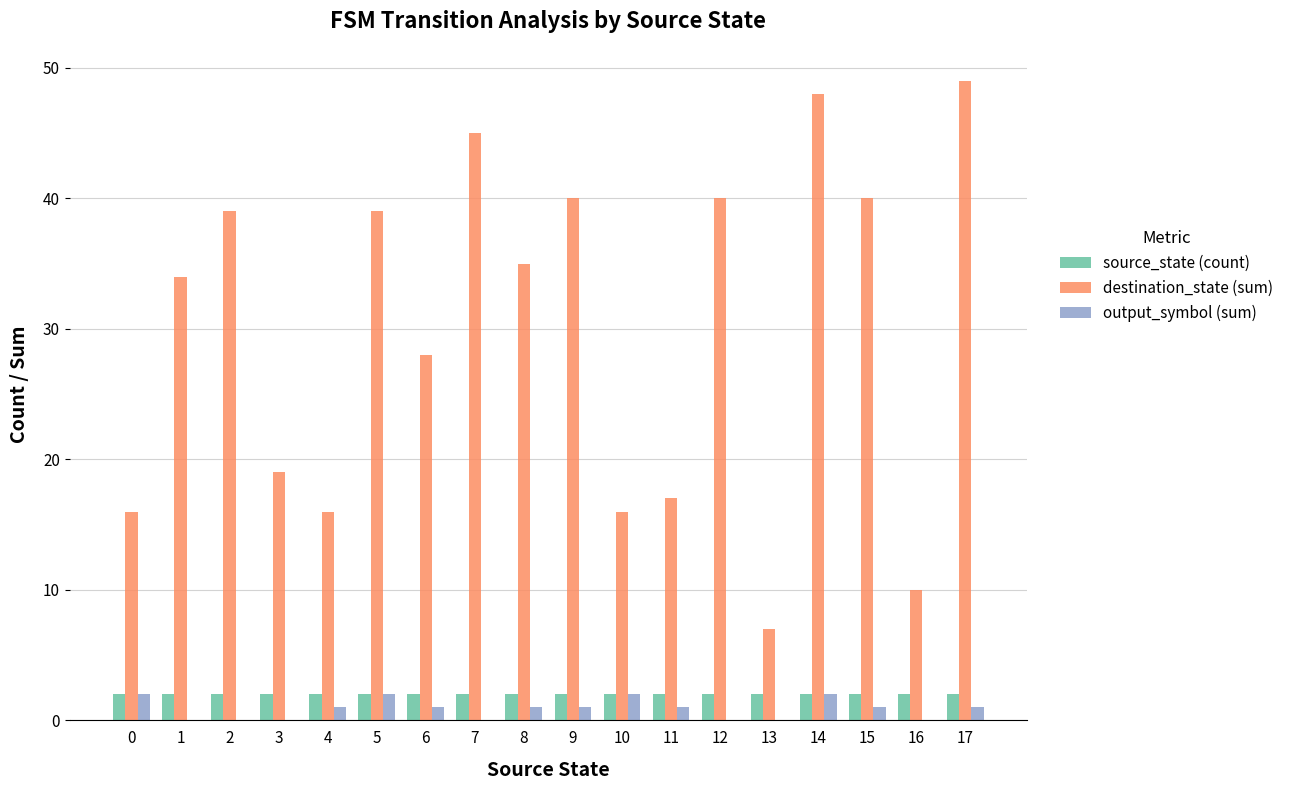

What is the maximum value shown in the chart?

49